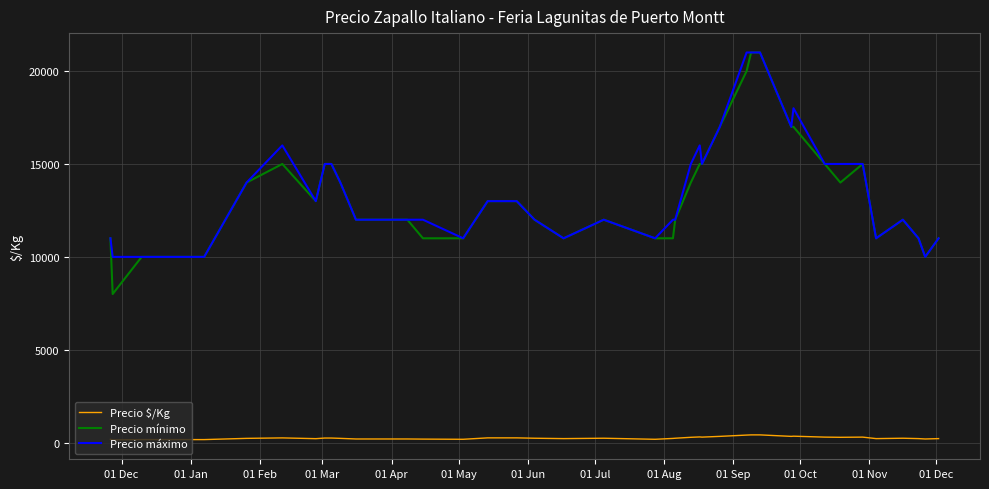

Which series has the largest range (max minus min)?

Precio mínimo